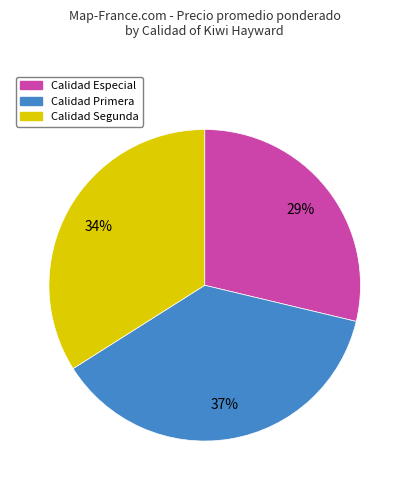

How many segments does this pie chart have?

3